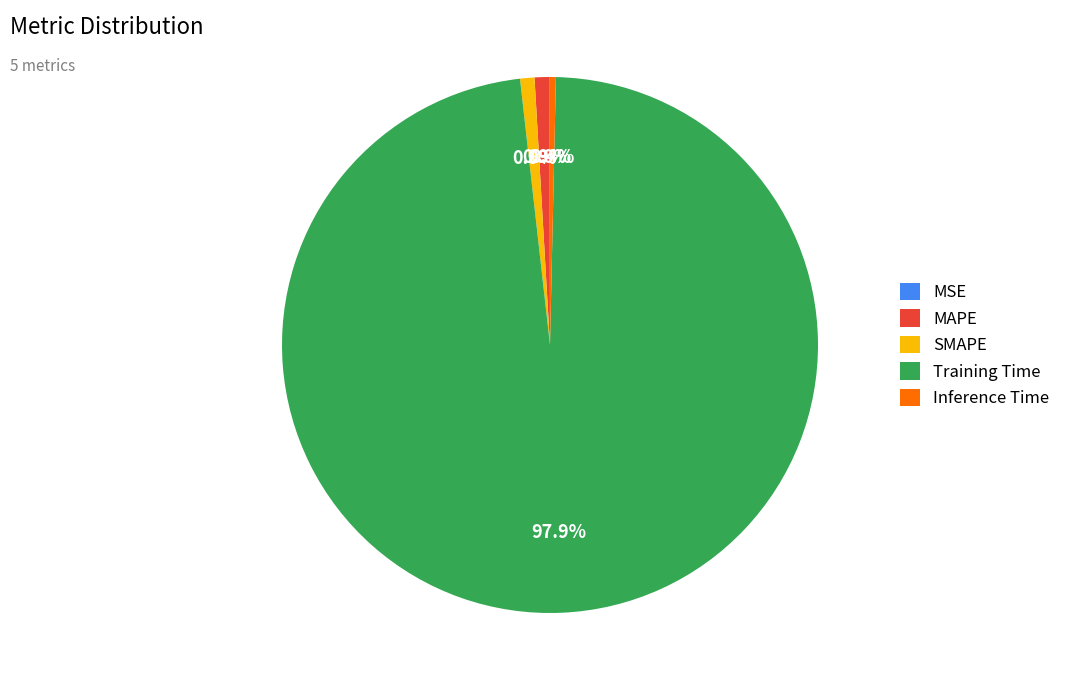

What percentage do MAPE and Training Time together represent?

98.7%